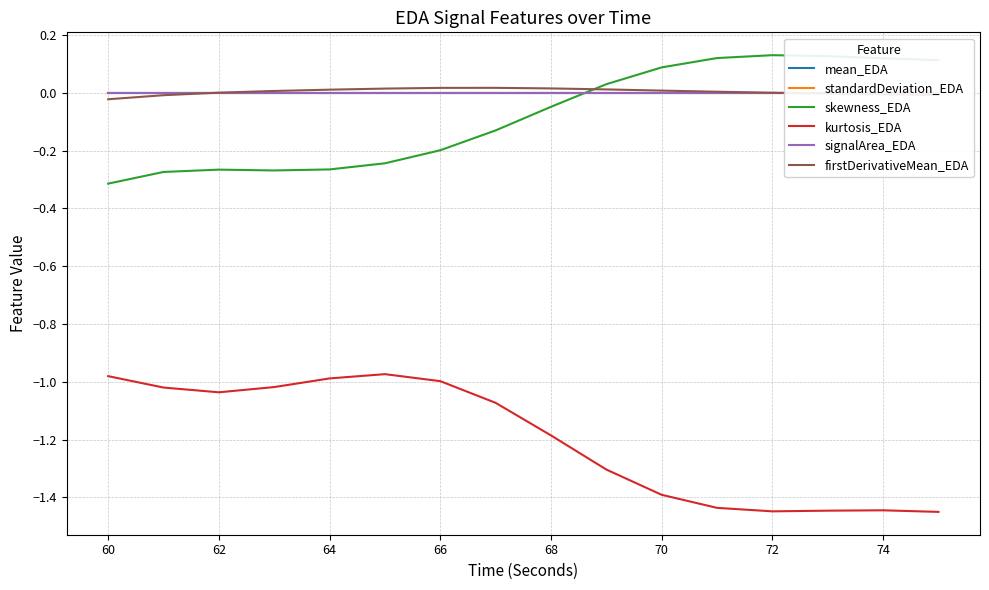

True or false: signalArea_EDA and kurtosis_EDA cross at least once.

False